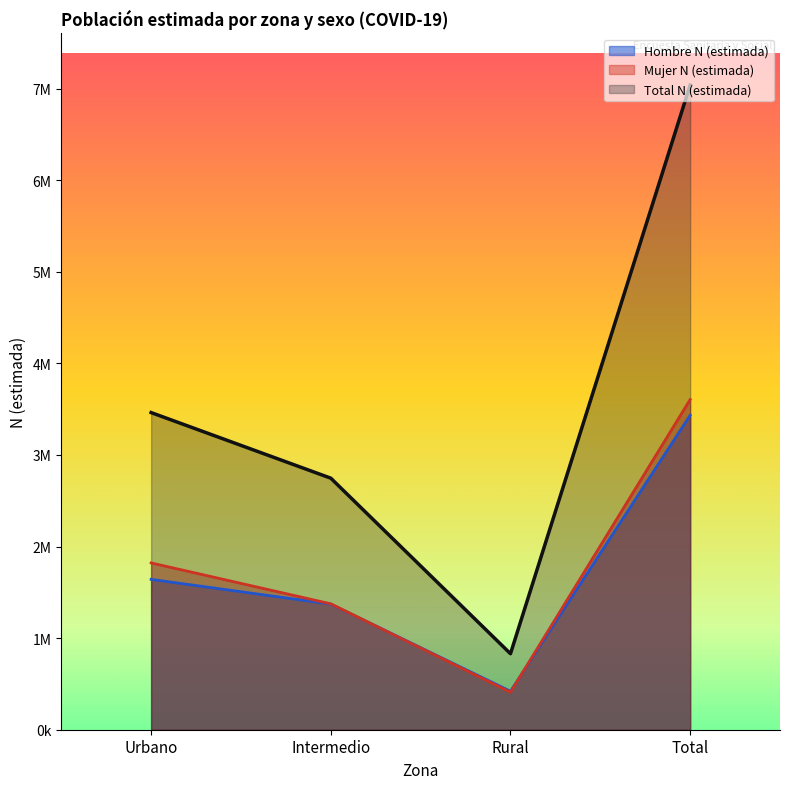

What are all the series names shown in the legend?

Hombre N (estimada), Mujer N (estimada), Total N (estimada)